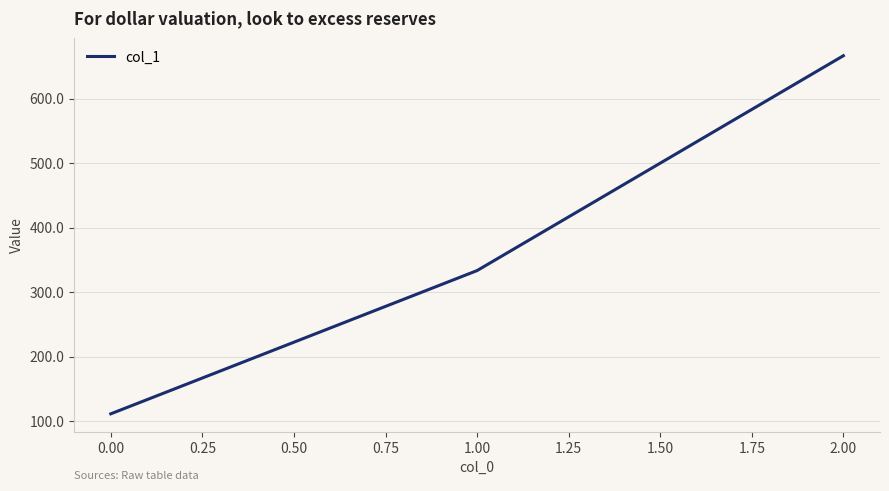

Which label corresponds to the largest value in the chart?

2.00